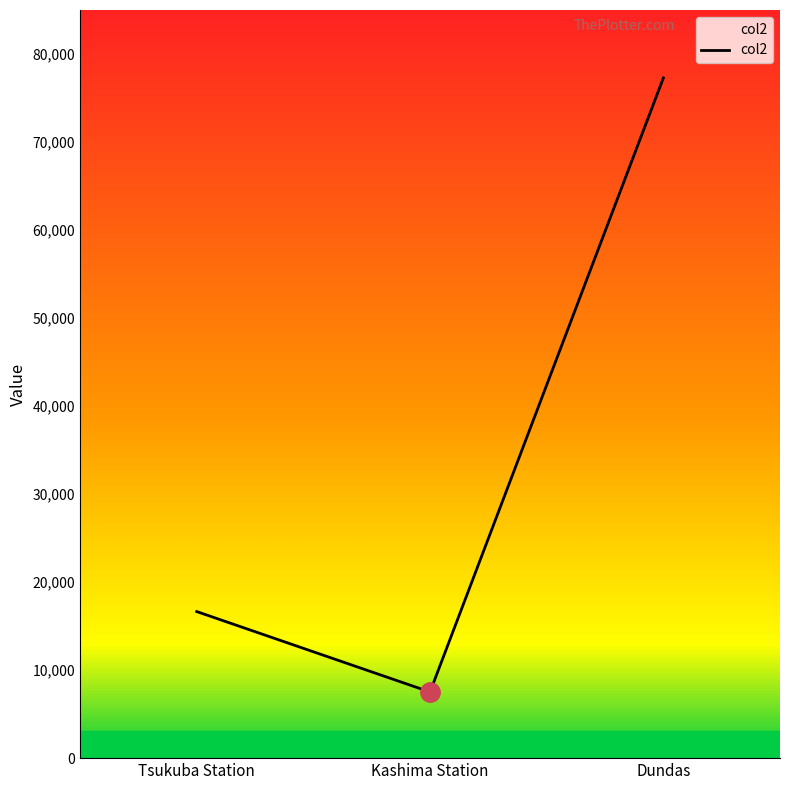

Which has a higher value, Kashima Station or Tsukuba Station?

Tsukuba Station